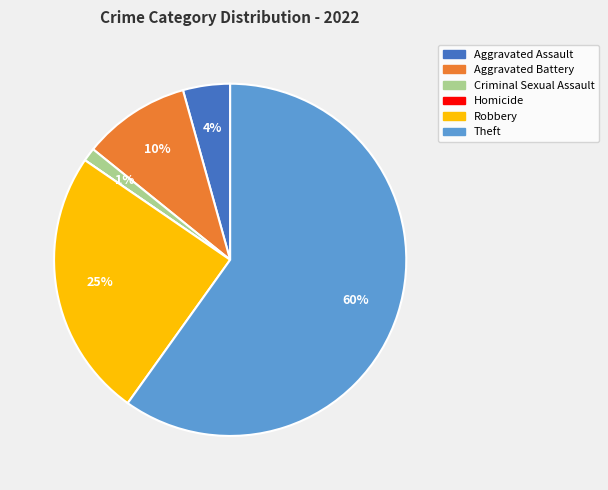

Which category has the biggest portion of the pie?

Theft